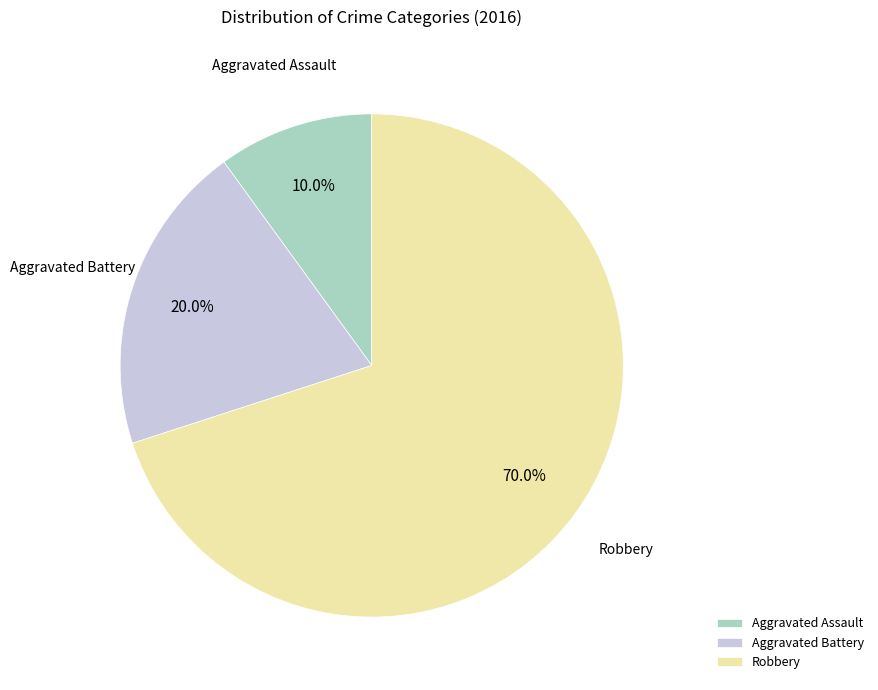

Is there any slice that represents more than half of the pie?

Yes